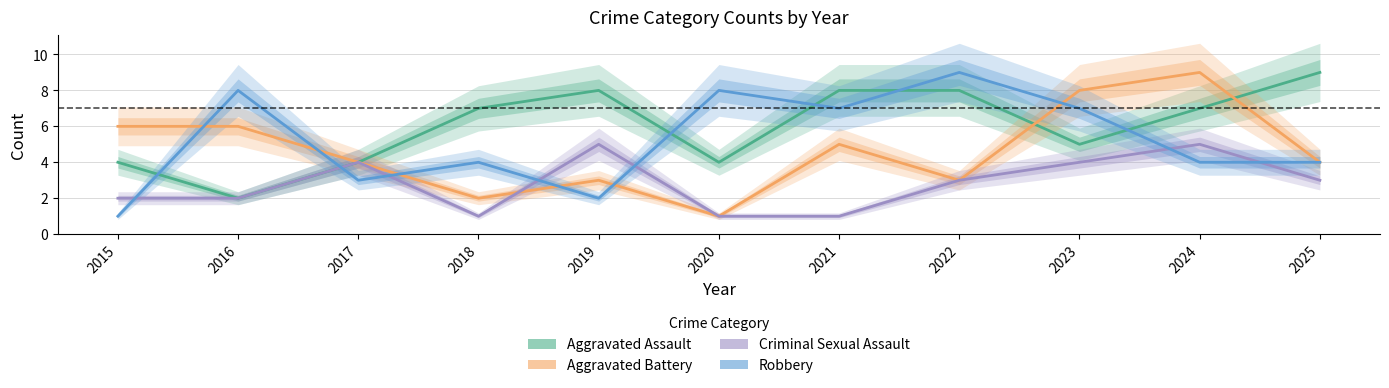

What is the value of the Aggravated Assault point at the 7th from the left?

8